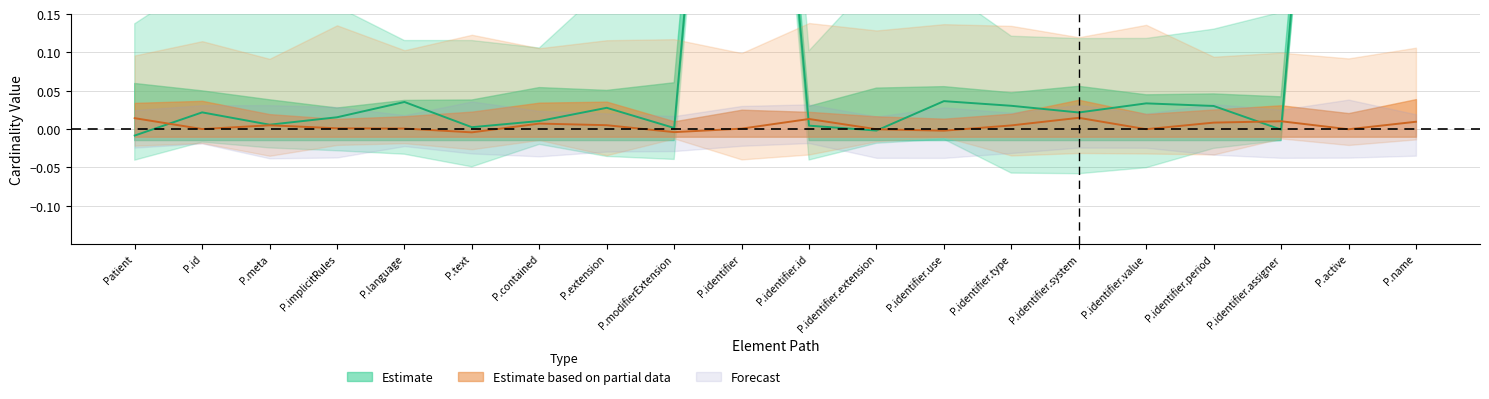

Is it true that the value at Patient is -0.0?

True